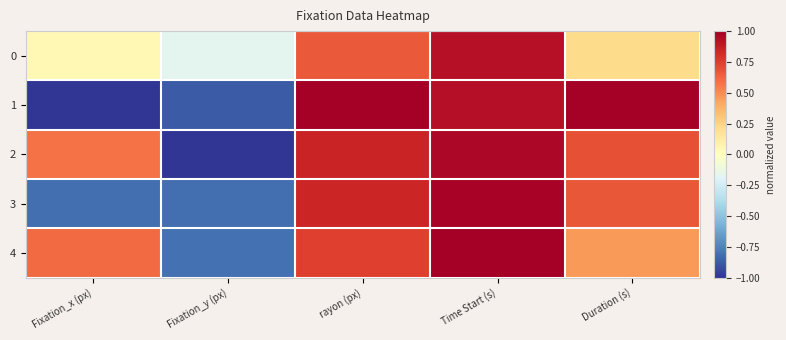

Which has a higher value, Time Start (s) or Fixation_y (px)?

Time Start (s)